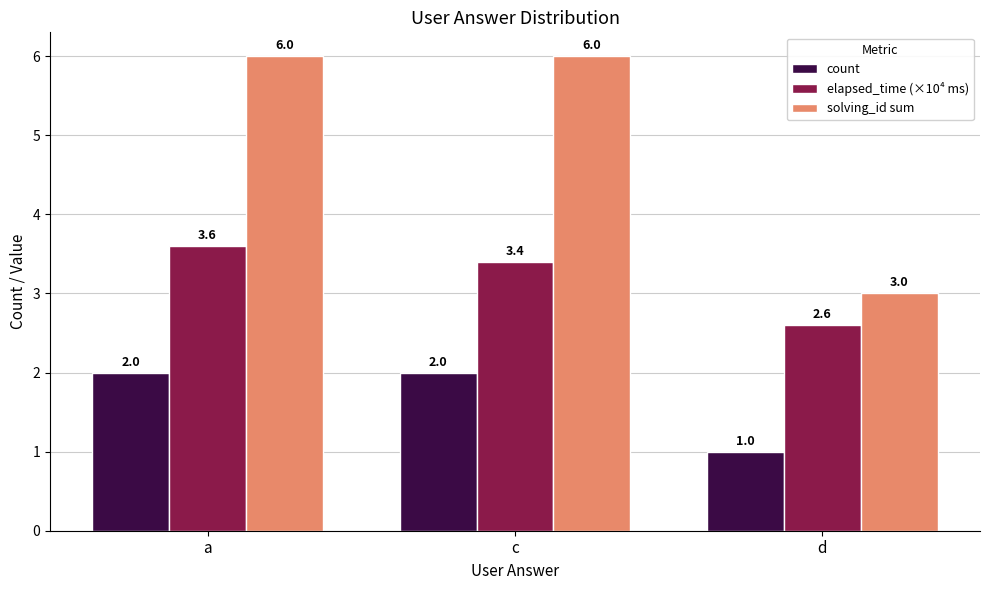

Between a and d, which series saw the biggest shift?

solving_id sum